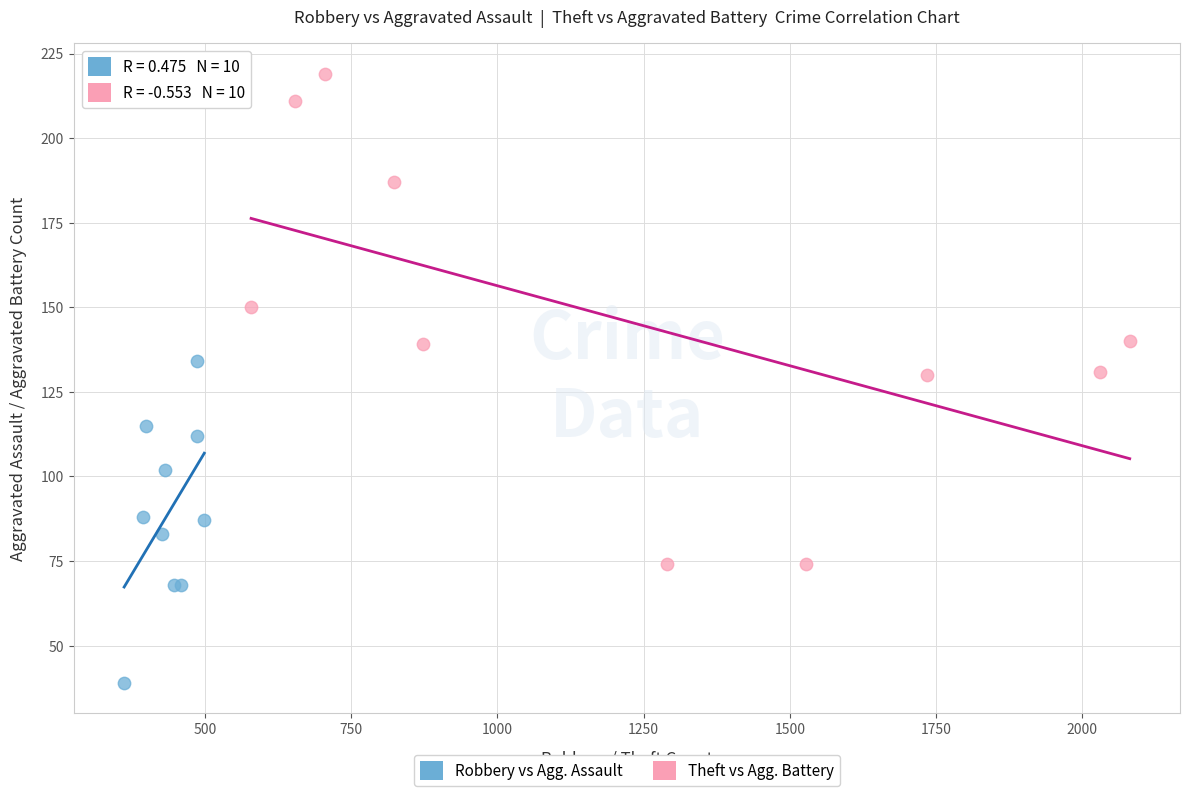

Which series has the widest spread of Y values?

Theft vs Agg. Battery